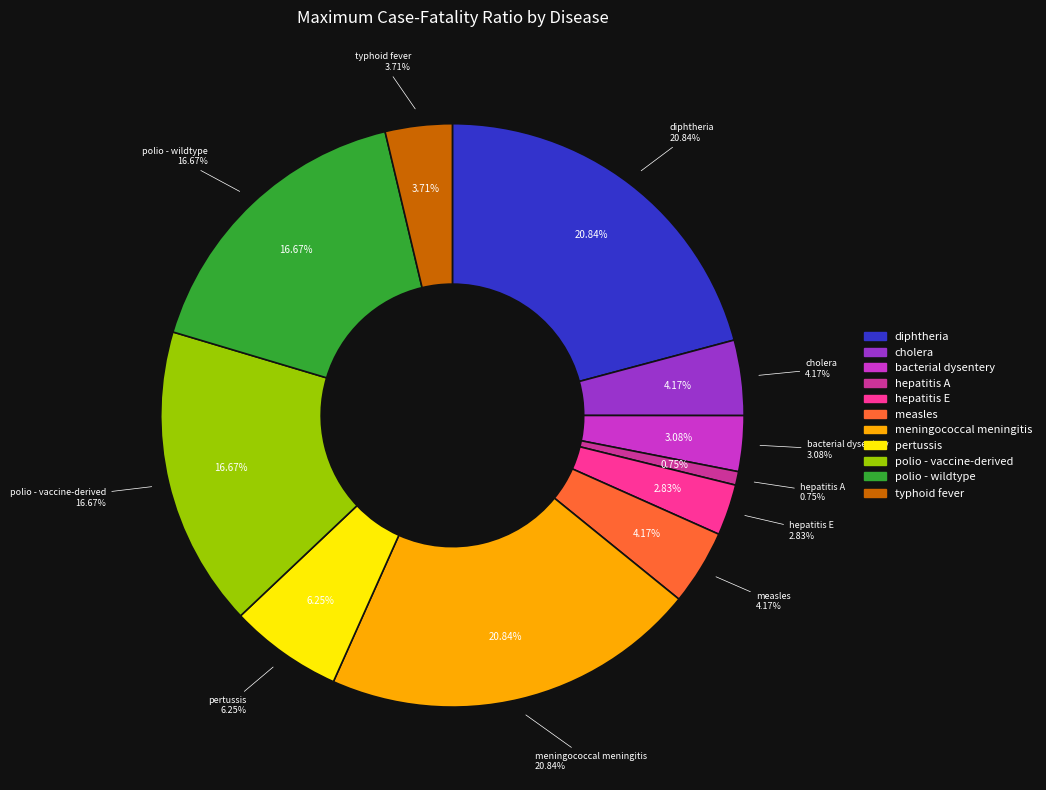

Which category has the biggest portion of the pie?

diphtheria